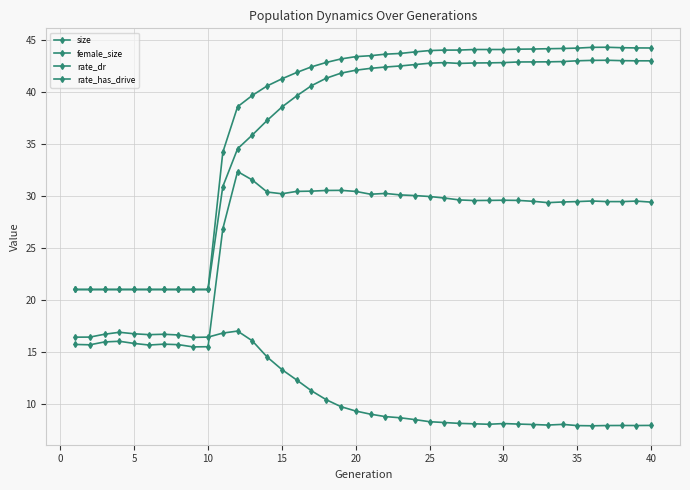

How many values in the size series exceed 29?

29